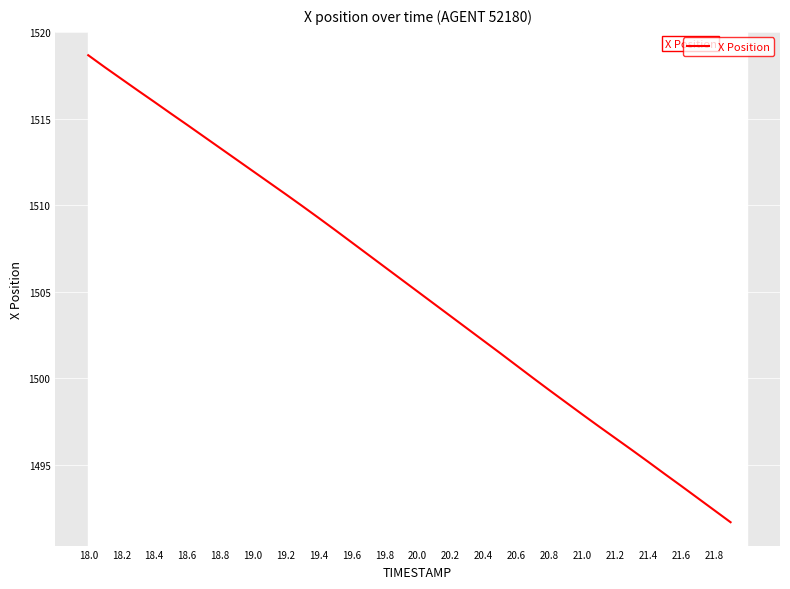

What is the difference between the maximum and minimum values?

27.0